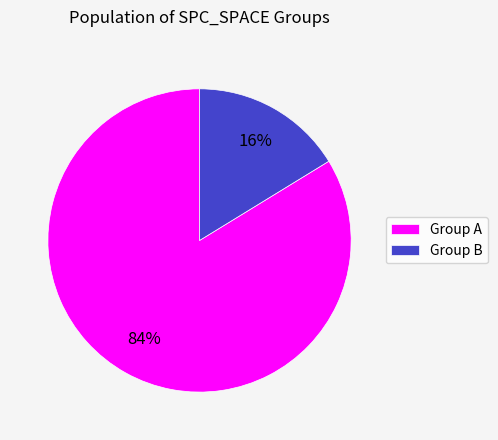

Is there a majority slice in this chart?

Yes